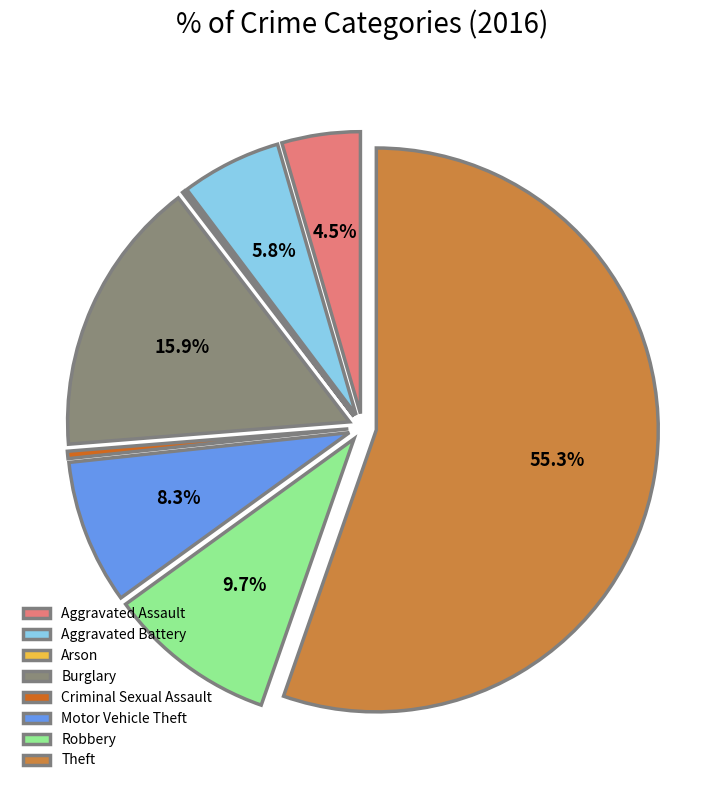

True or false: Motor Vehicle Theft accounts for 8% of the total.

True